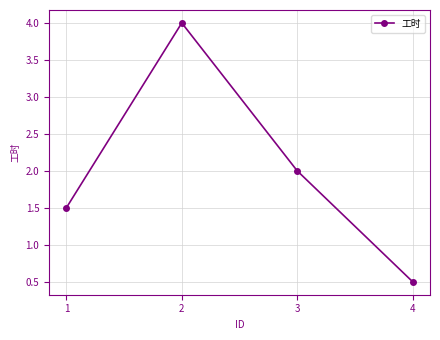

Rank the categories by value from lowest to highest.

4, 1, 3, 2